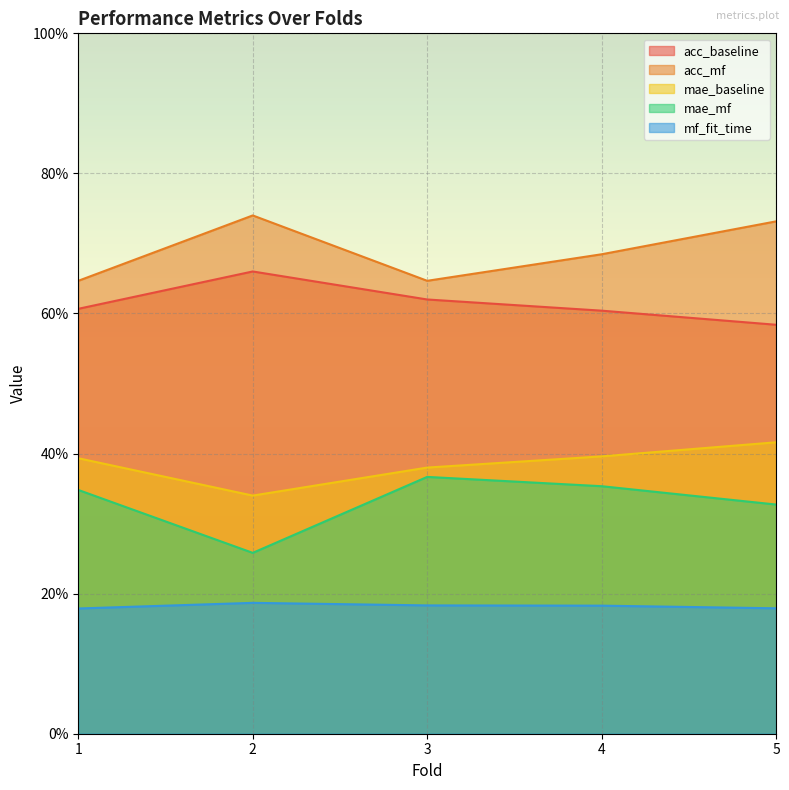

True or false: mae_baseline has more than 2 interior local peaks.

False